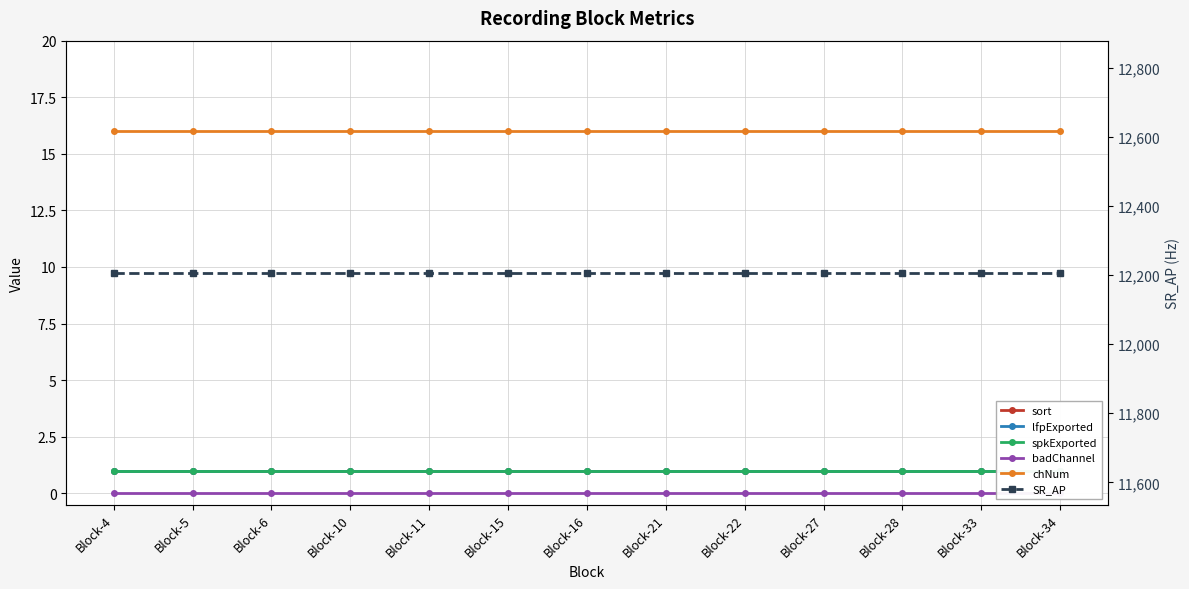

Is this an area chart (filled region under the line)?

No